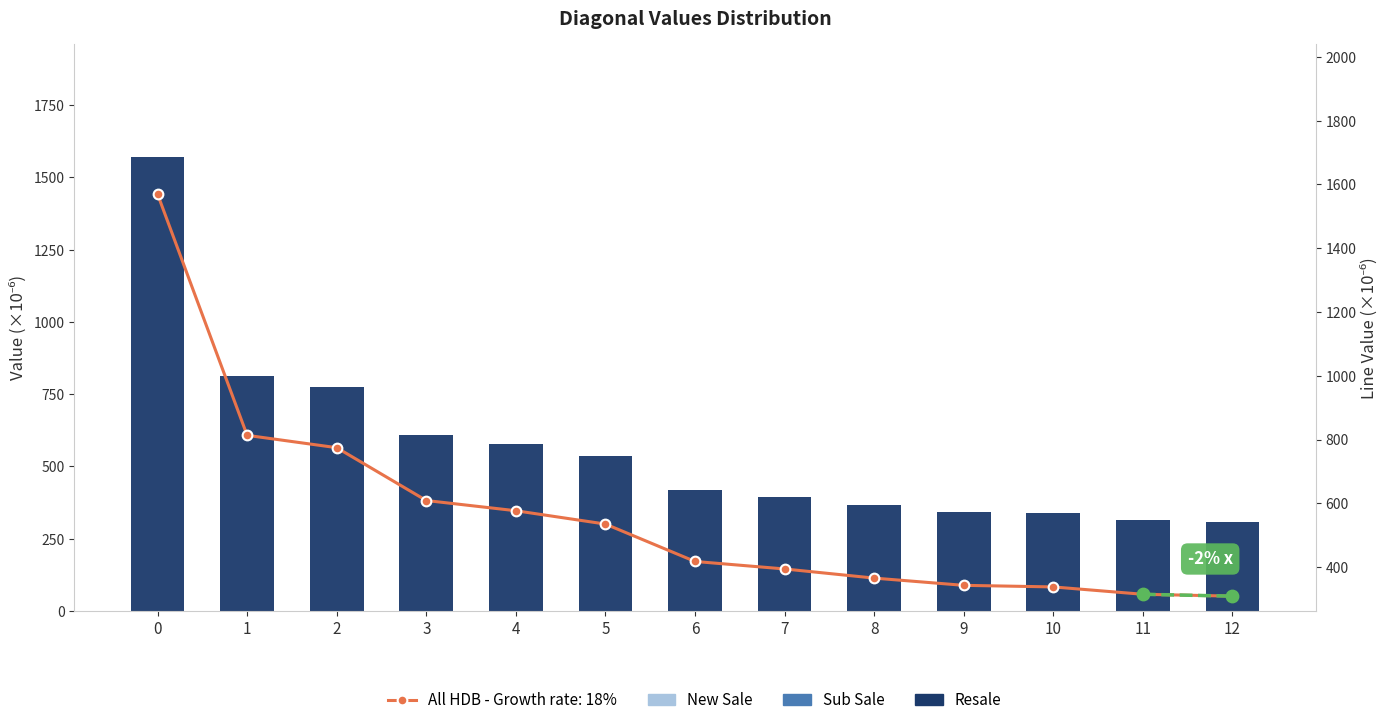

Between 3 and 6, which is larger?

3